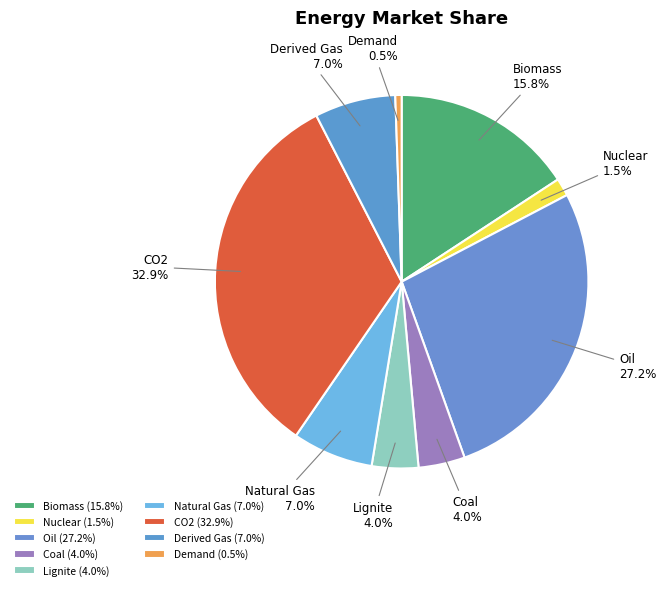

How many slices are in this pie chart?

9